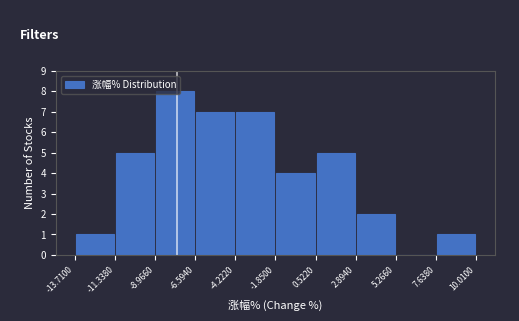

How tall is the bar that spans 7.6380 to 10.0100 on the x-axis? The values are not printed on the chart, so give them approximately, as read against the axis.

1